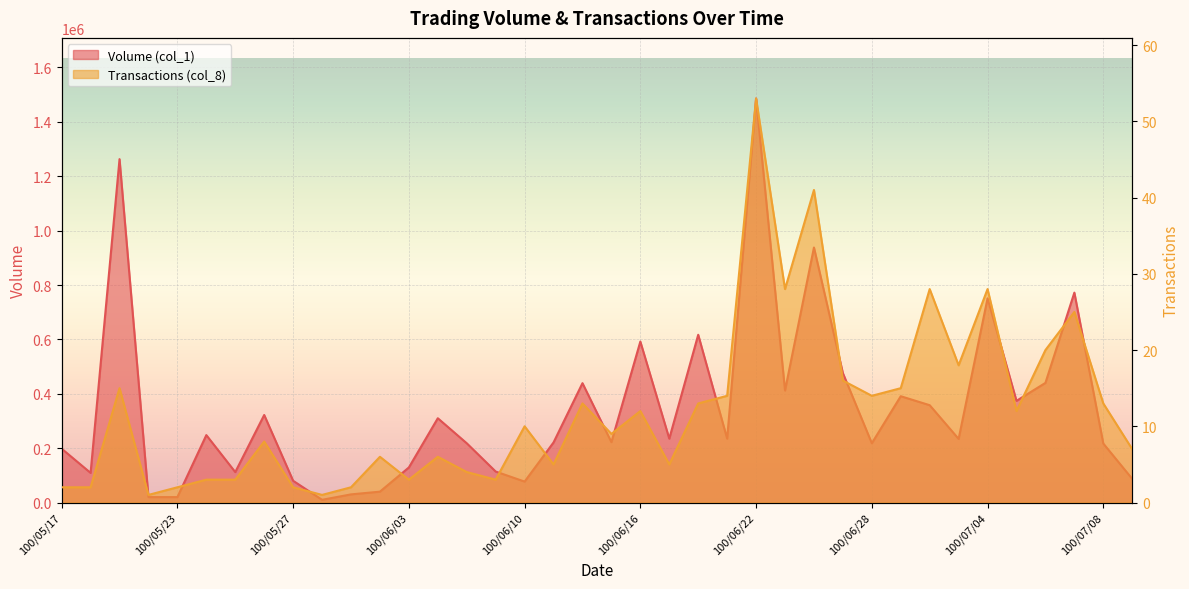

Is it true that Transactions (col_8) equals 15 at 100/05/19?

True